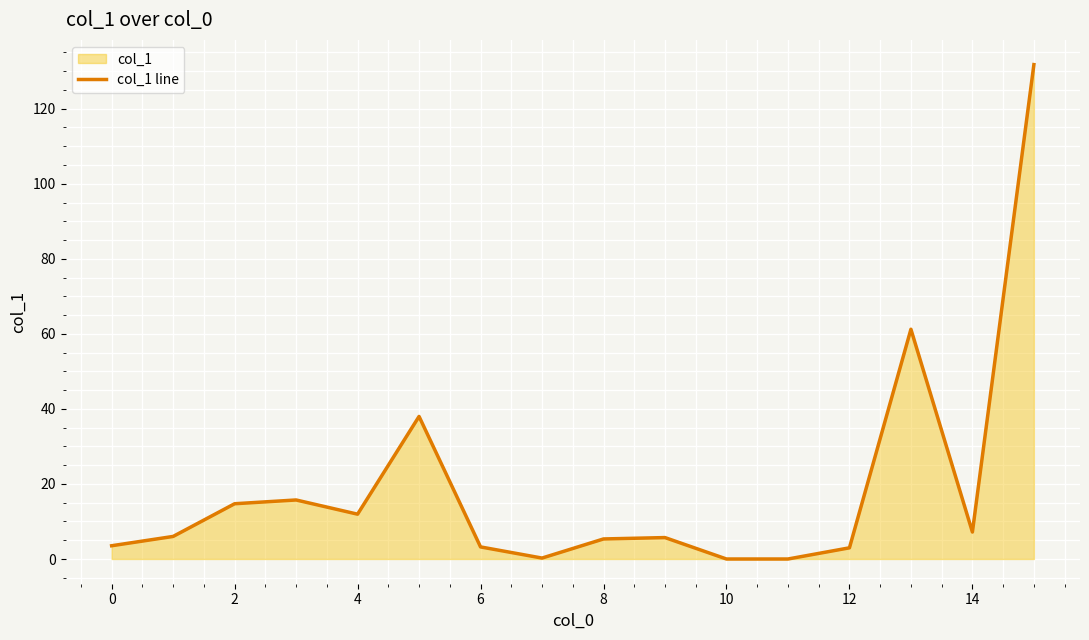

What is the greatest value displayed?

131.7